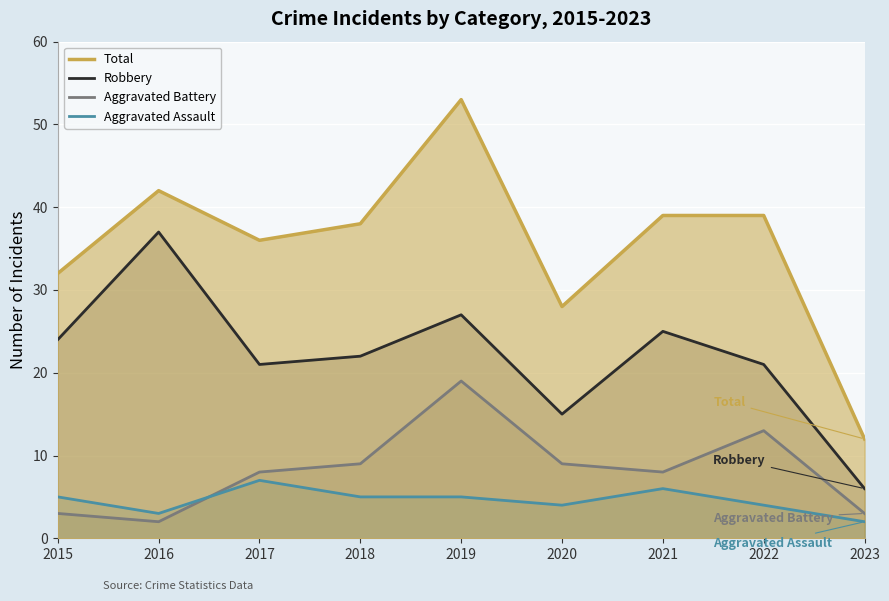

What is the value of the Aggravated Battery point at the 7th from the left?

8